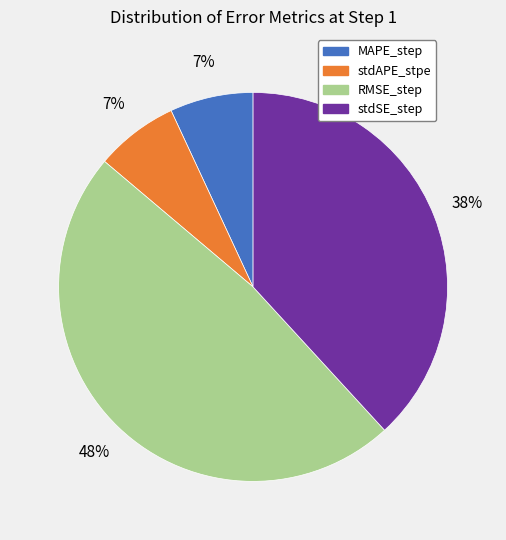

True or false: stdAPE_stpe accounts for 7% of the total.

True